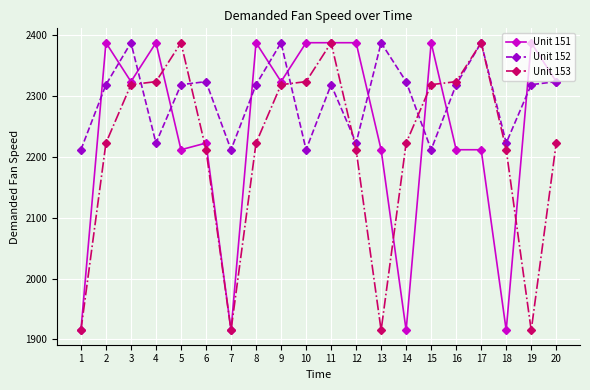

In Unit 152, how many points are lower than both neighbors (excluding endpoints)?

6